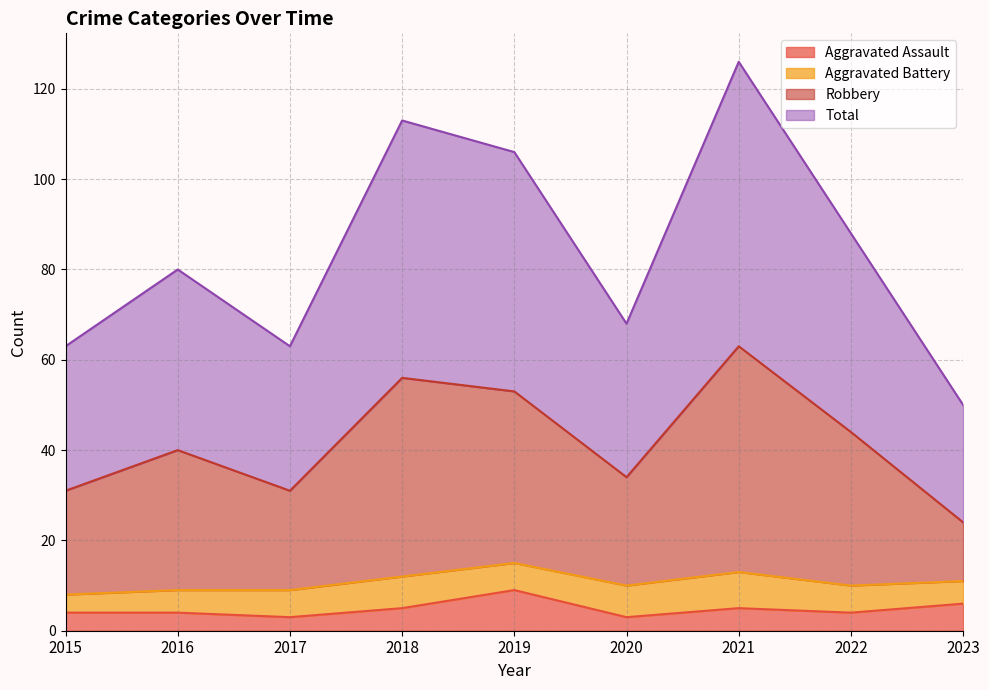

Is it true that Aggravated Assault equals 3 at 2017?

True